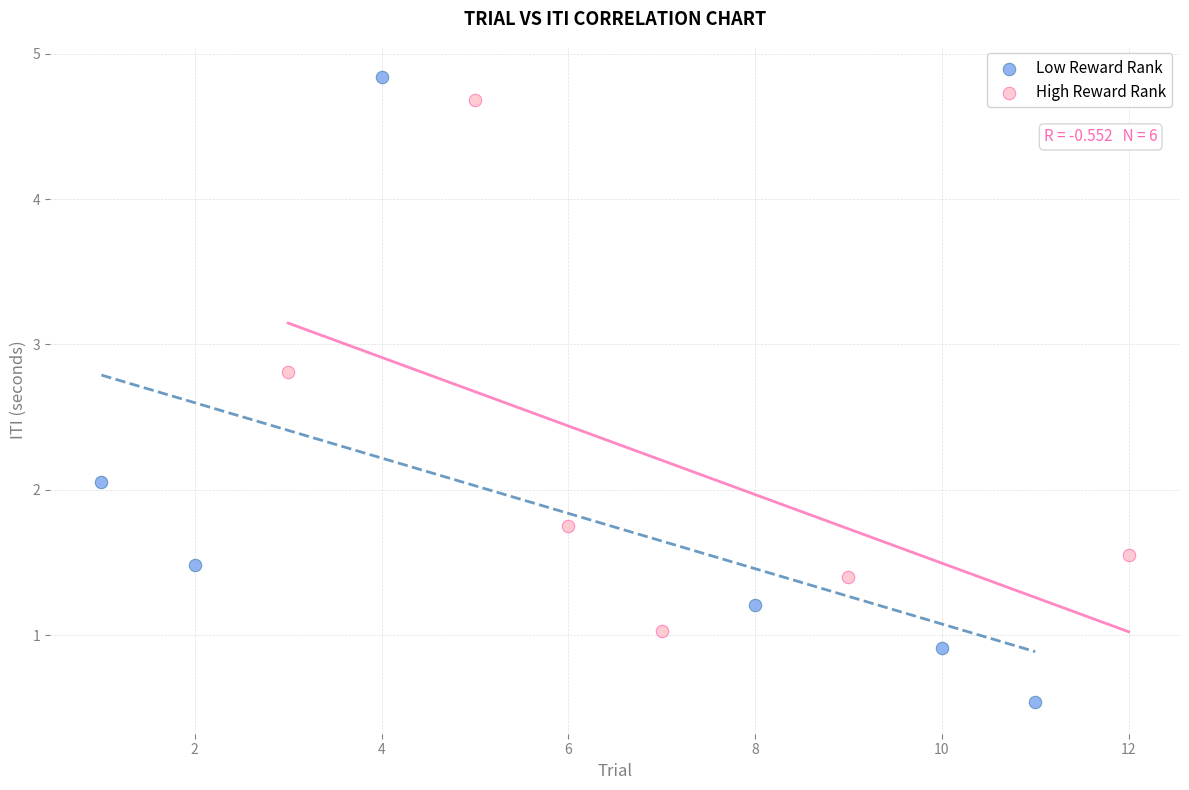

What are all the series names shown in the legend?

Low Reward Rank, High Reward Rank